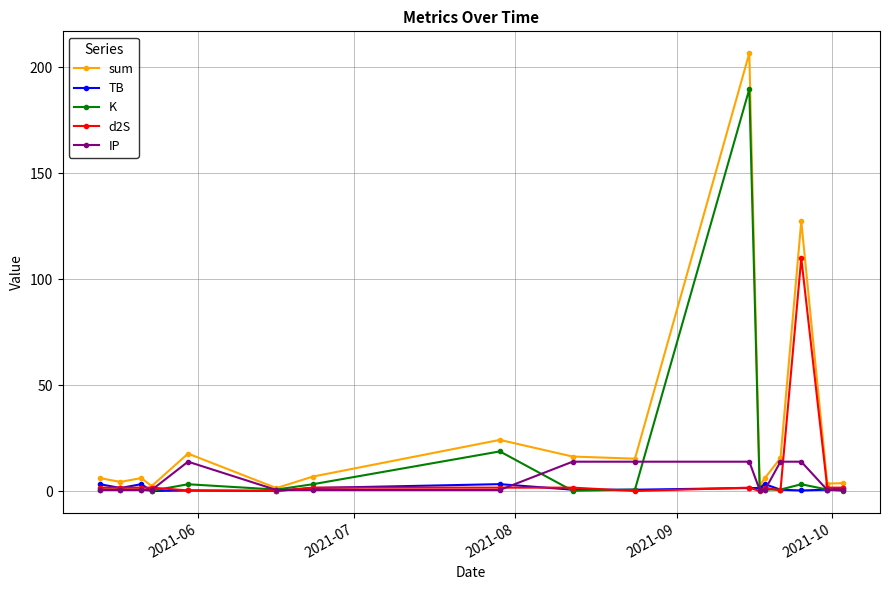

True or false: K has more than 2 points higher than both neighbors.

True